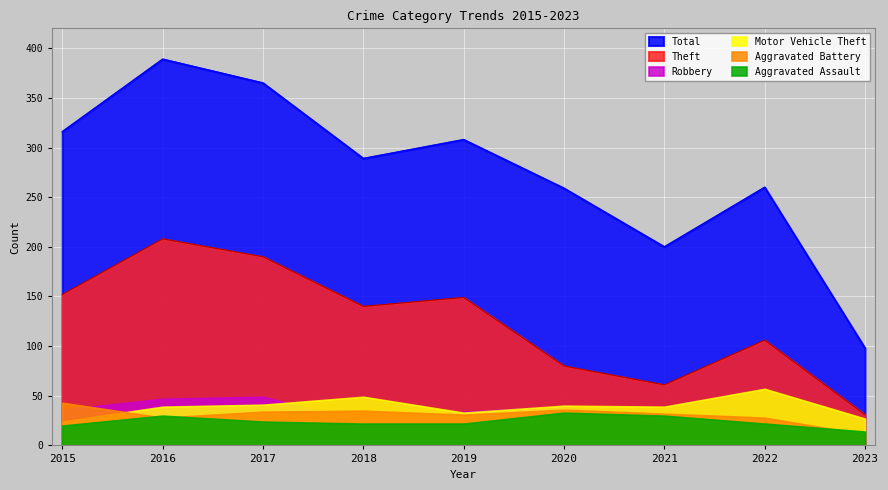

What is the difference between the highest and lowest values at 2021?

178